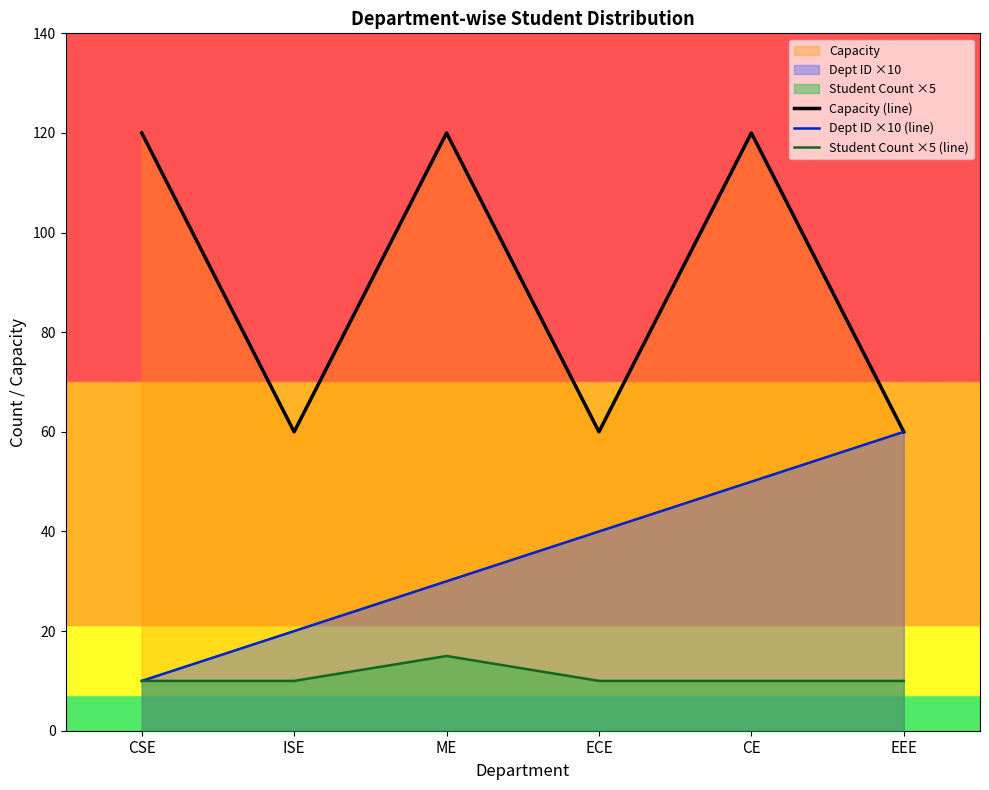

Does the chart display data point markers on the line(s)?

No